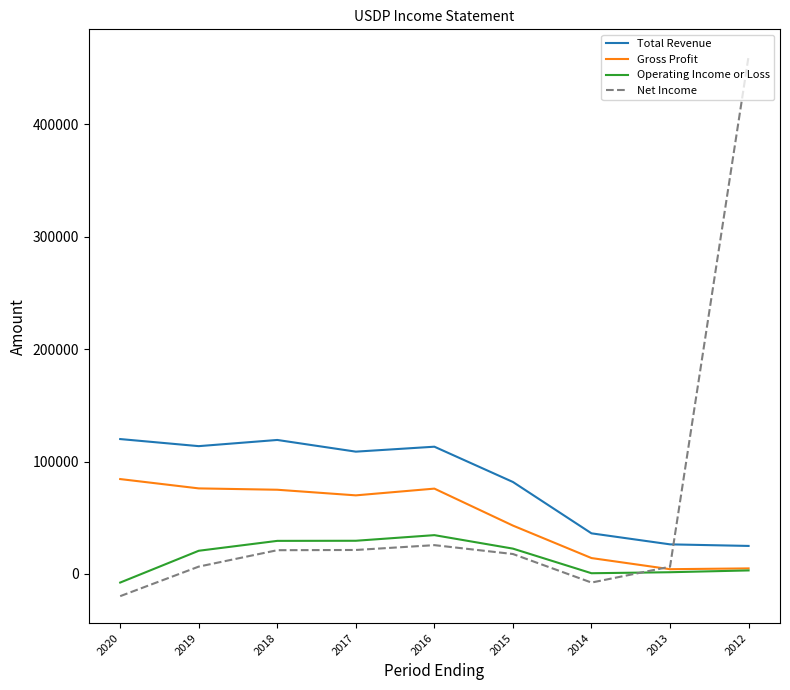

How many times do Net Income and Gross Profit cross each other?

1